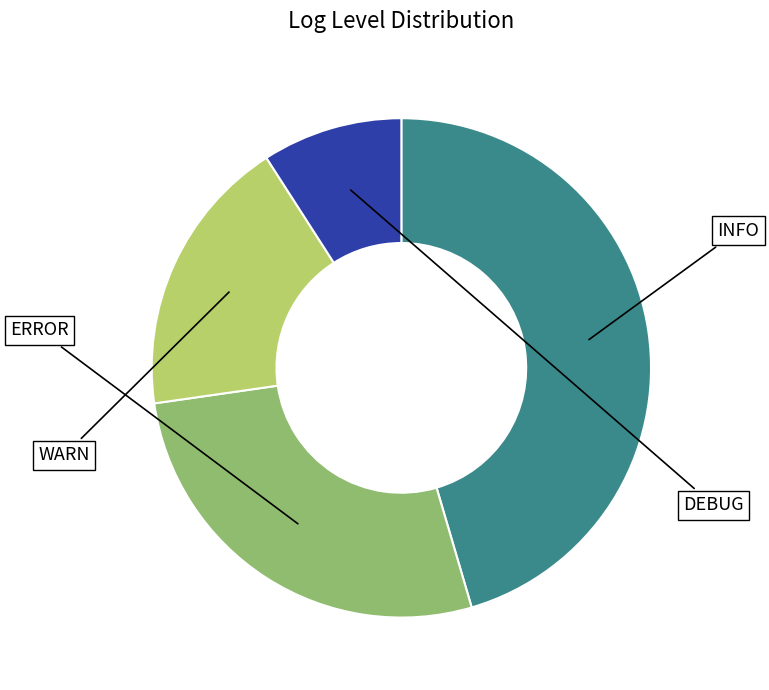

Is there any slice that represents more than half of the pie?

No